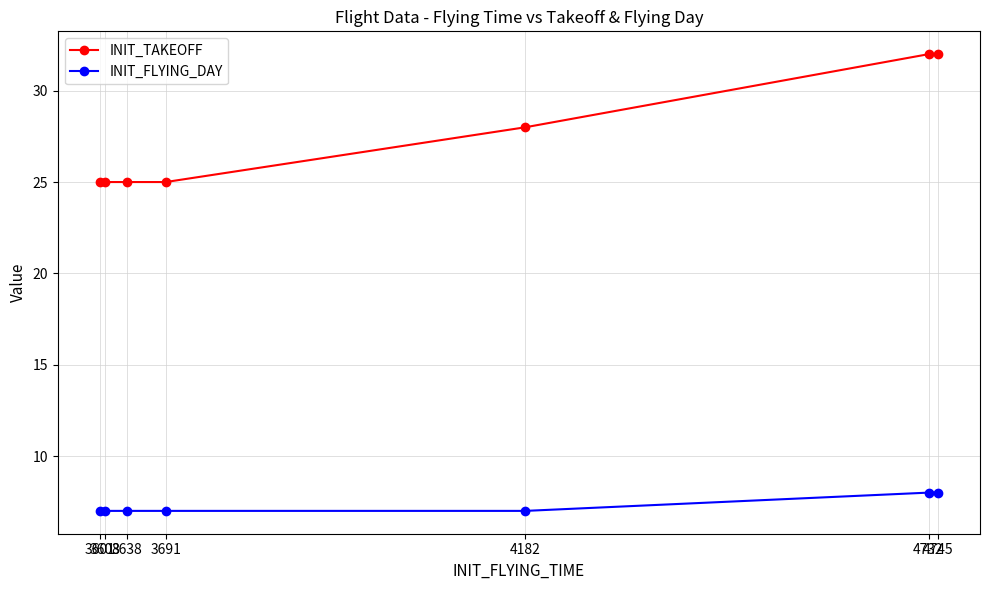

What is the total value across all series at 4745?

40